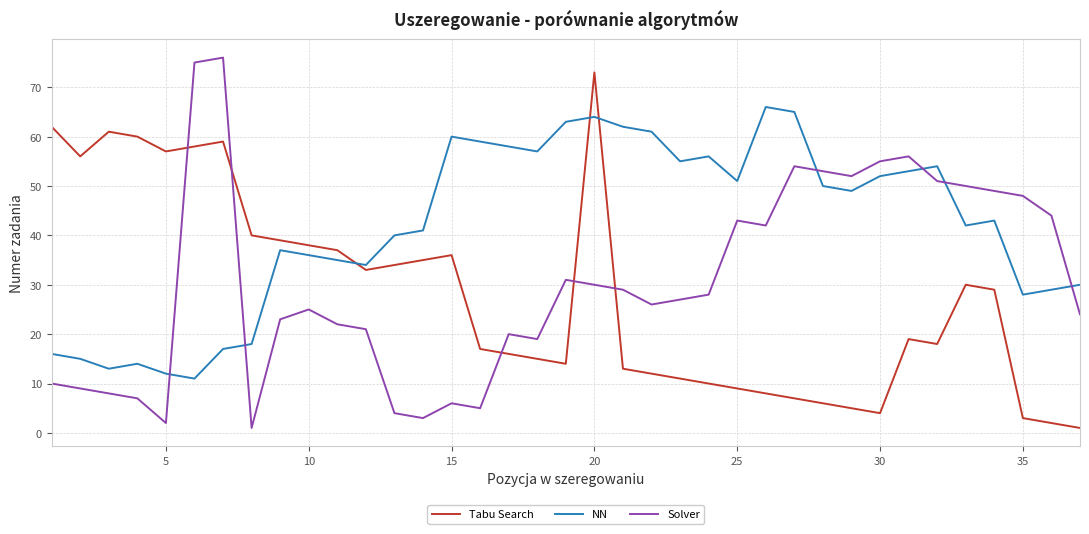

List the series in order of their overall mean, lowest first.

Tabu Search, Solver, NN